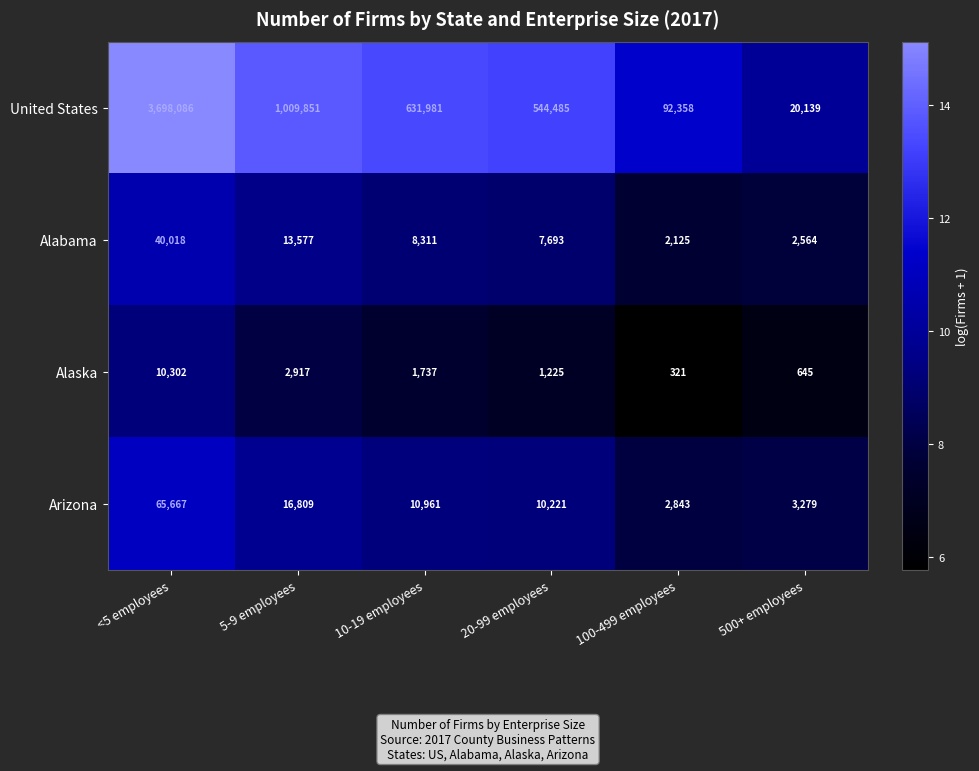

What is the difference between the highest and lowest values at 5-9 employees?

1006934